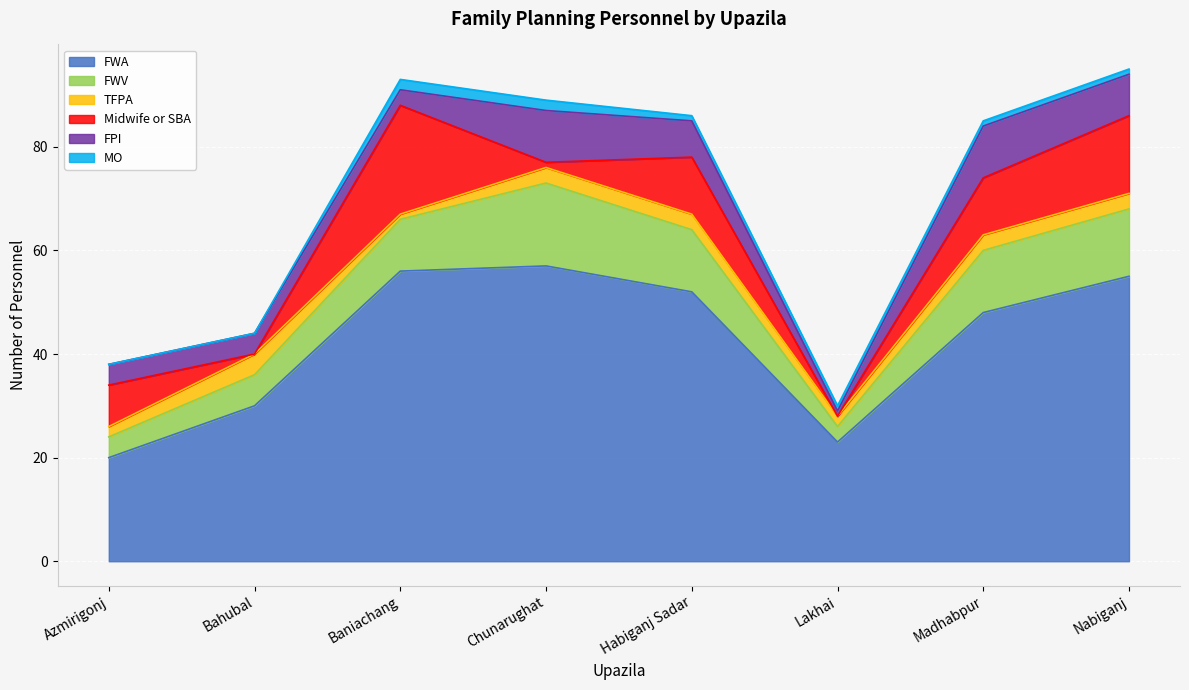

Where does the MO series first go above 1?

Baniachang